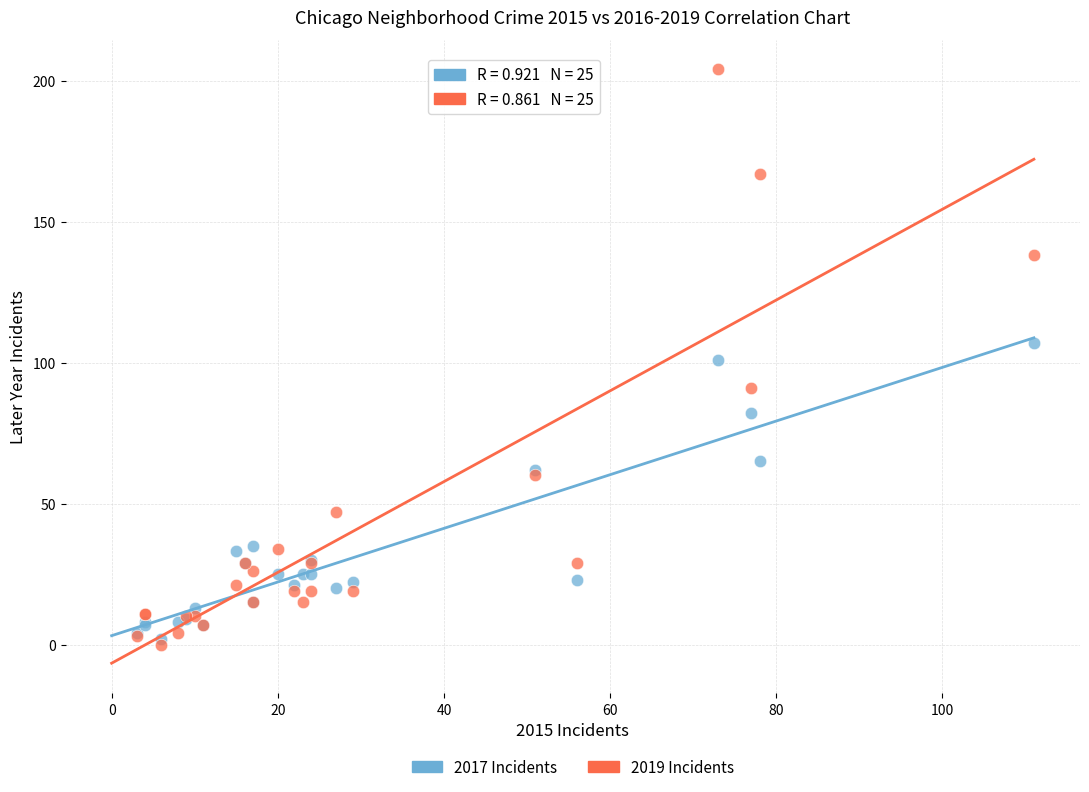

Which series has the widest spread of Y values?

2019 Incidents